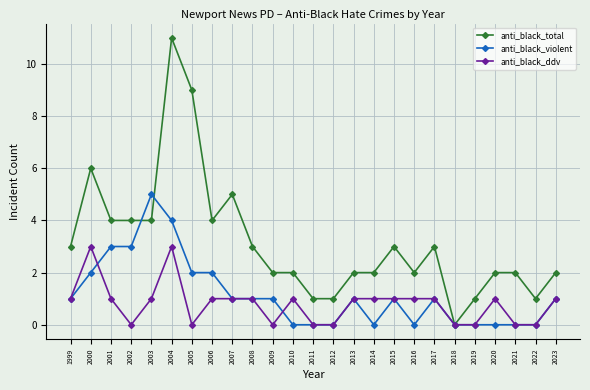

List the series in order of their overall mean, lowest first.

anti_black_ddv, anti_black_violent, anti_black_total